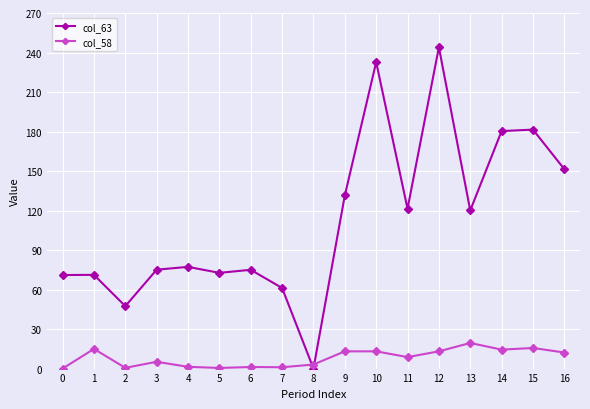

True or false: col_63 has a value of 181.5 at 15.

True